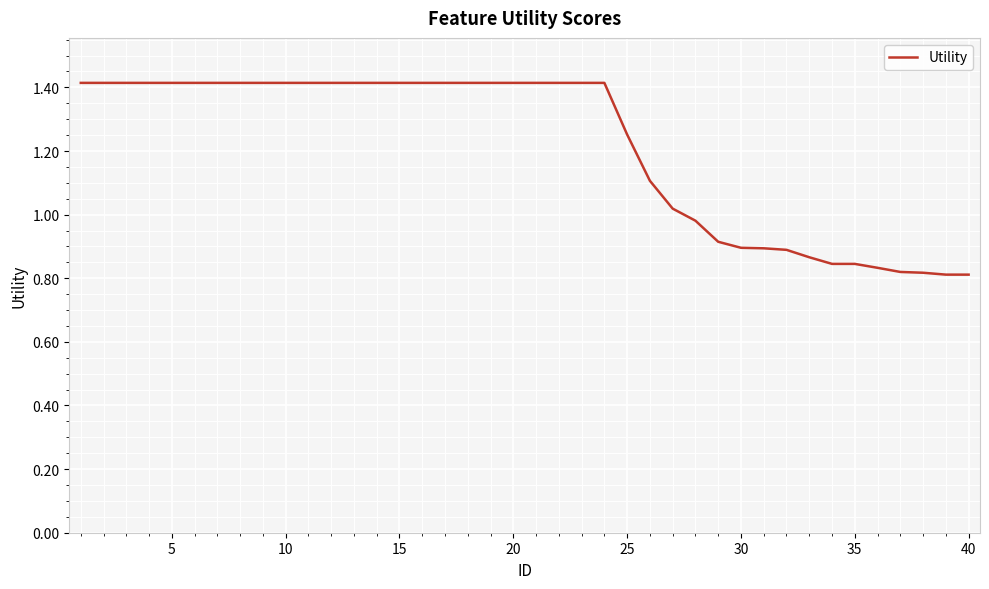

What is the sum of all values?

48.5